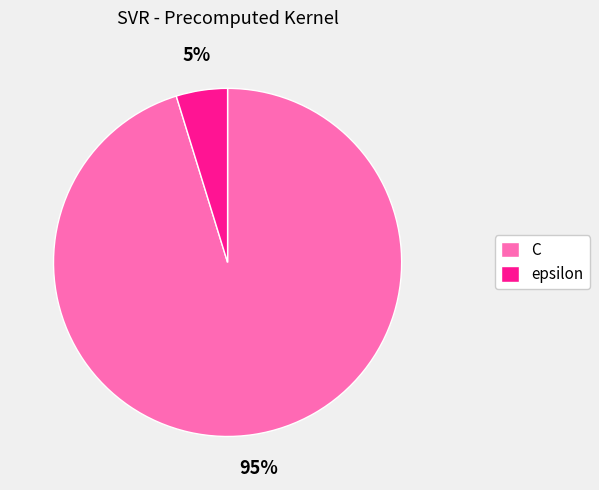

Do epsilon and C together represent more than half of the pie?

Yes